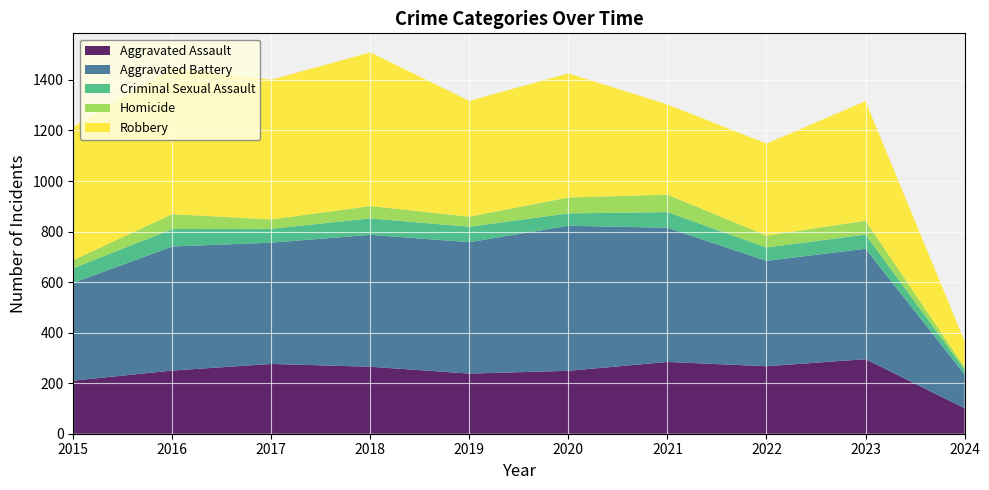

Reading right to left, transcribe all the data shown in this chart.

Aggravated Assault: 2024=101	2023=295	2022=267	2021=284	2020=249	2019=238	2018=265	2017=276	2016=250	2015=210
Aggravated Battery: 2024=134	2023=437	2022=417	2021=531	2020=574	2019=520	2018=522	2017=480	2016=491	2015=387
Criminal Sexual Assault: 2024=19	2023=56	2022=53	2021=62	2020=49	2019=61	2018=65	2017=55	2016=69	2015=58
Homicide: 2024=9	2023=55	2022=47	2021=69	2020=63	2019=40	2018=49	2017=37	2016=59	2015=32
Robbery: 2024=103	2023=473	2022=364	2021=357	2020=491	2019=458	2018=608	2017=553	2016=579	2015=527